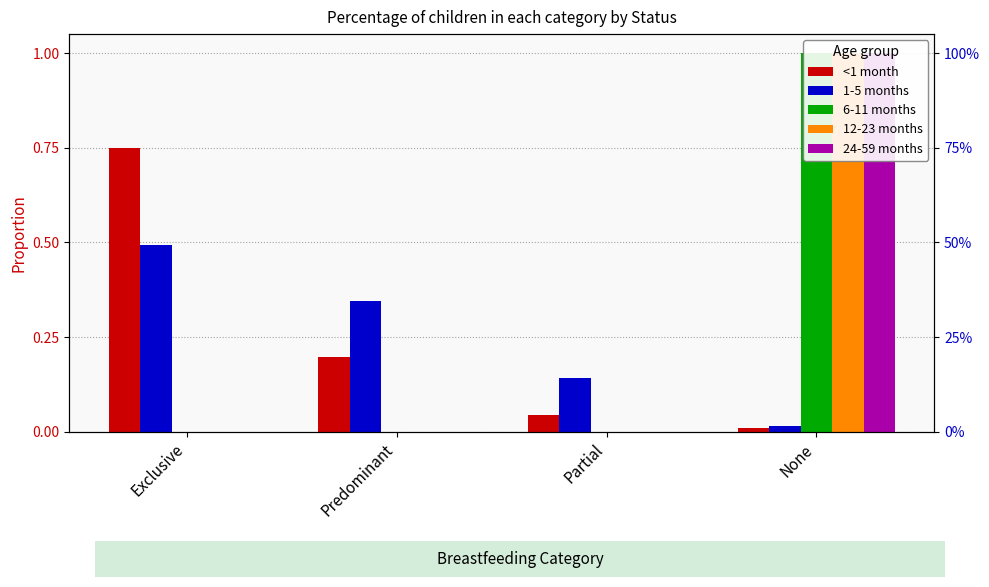

What is the average value of the 24-59 months series?

0.2